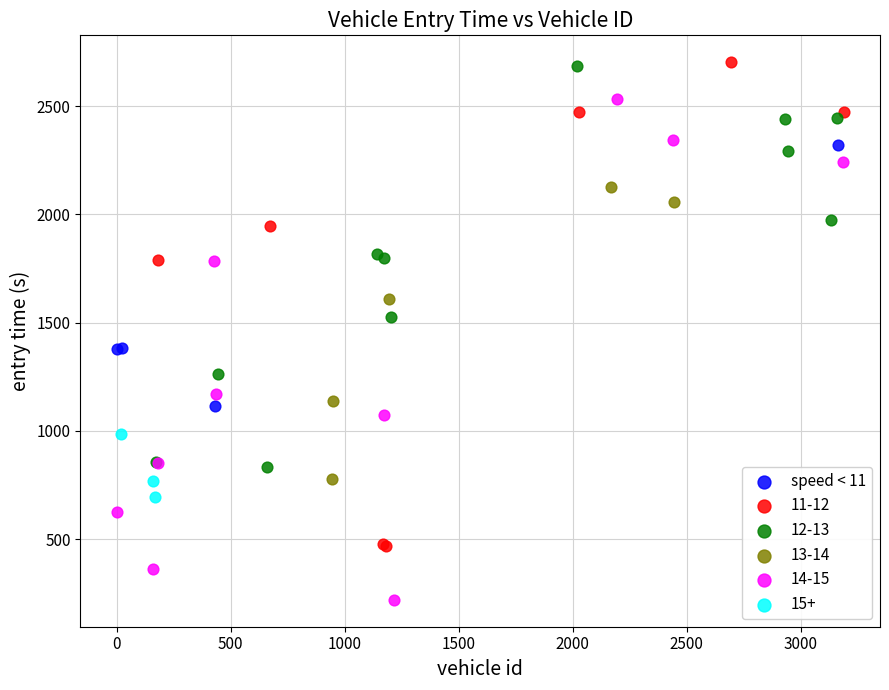

Which series contains the lowest Y value?

14-15